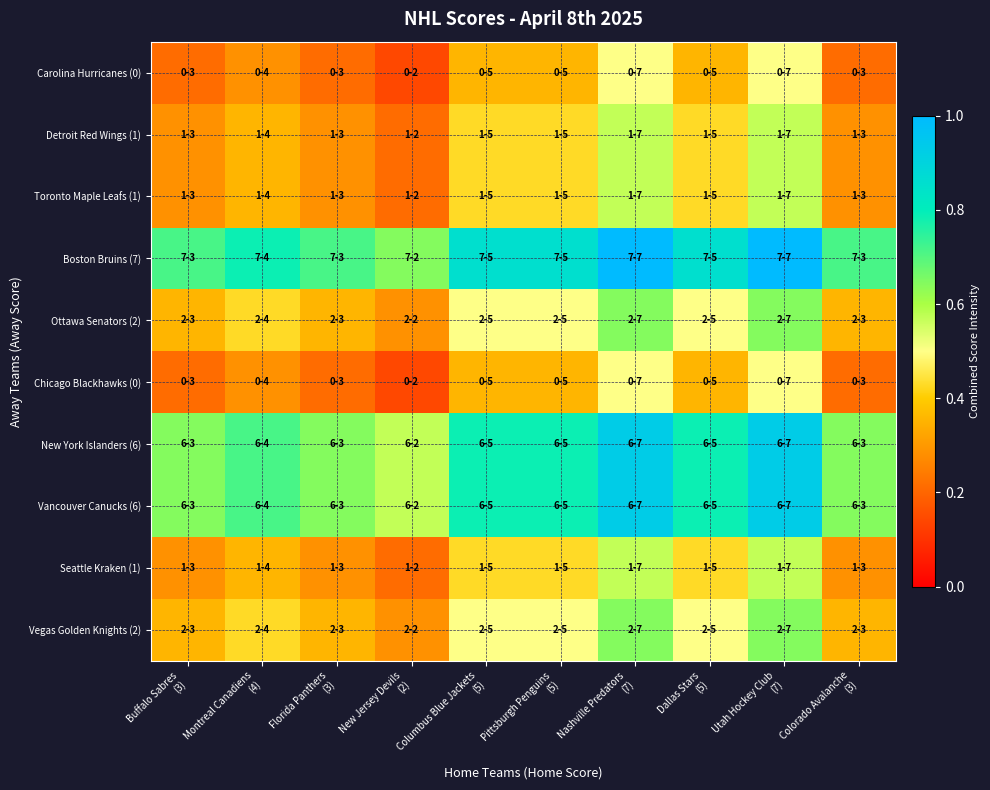

Which series has the largest total across all categories?

Boston Bruins (7)